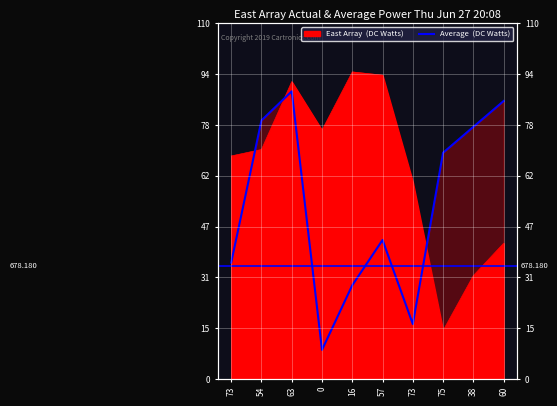

Reading left to right, extract all data points from this chart.

73=36	54=80	63=89	0=9	16=29	57=43	73=17	75=70	38=78	60=86